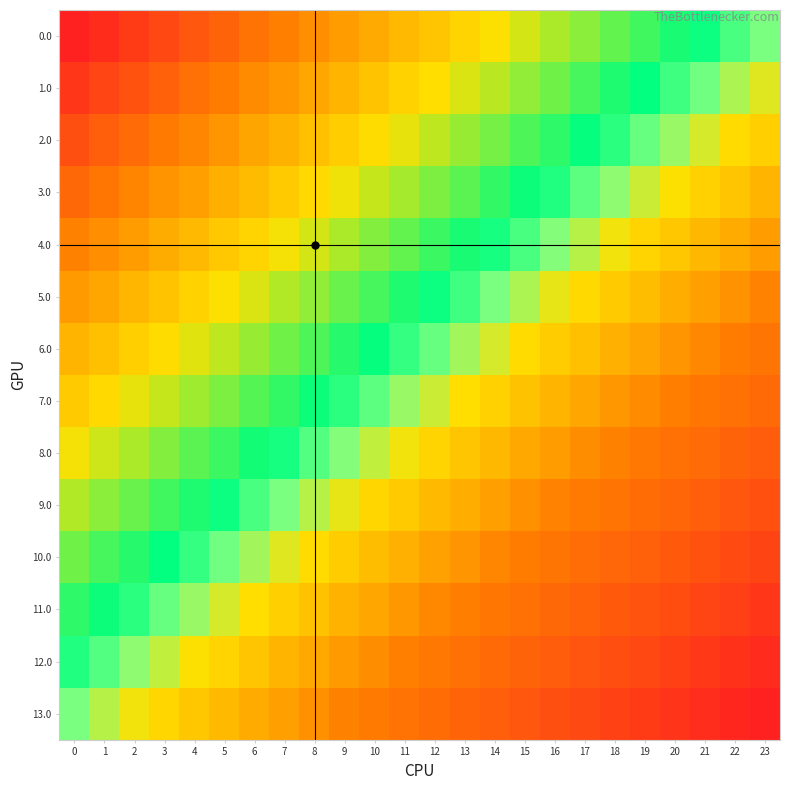

Reading left to right, list all the values displayed in this chart.

0.0: 0=1.0	1=1.0	2=0.9	3=0.9	4=0.8	5=0.8	6=0.7	7=0.7	8=0.7	9=0.6	10=0.6	11=0.5	12=0.5	13=0.4	14=0.4	15=0.3	16=0.3	17=0.3	18=0.2	19=0.2	20=0.1	21=0.1	22=0.0	23=0.0
1.0: 0=0.9	1=0.9	2=0.8	3=0.8	4=0.7	5=0.7	6=0.7	7=0.6	8=0.6	9=0.5	10=0.5	11=0.4	12=0.4	13=0.4	14=0.3	15=0.3	16=0.2	17=0.2	18=0.1	19=0.1	20=0.1	21=0.0	22=-0.0	23=-0.1
2.0: 0=0.8	1=0.8	2=0.8	3=0.7	4=0.7	5=0.6	6=0.6	7=0.5	8=0.5	9=0.5	10=0.4	11=0.4	12=0.3	13=0.3	14=0.2	15=0.2	16=0.2	17=0.1	18=0.1	19=0.0	20=-0.0	21=-0.1	22=-0.1	23=-0.2
3.0: 0=0.8	1=0.7	2=0.7	3=0.6	4=0.6	5=0.6	6=0.5	7=0.5	8=0.4	9=0.4	10=0.3	11=0.3	12=0.2	13=0.2	14=0.2	15=0.1	16=0.1	17=0.0	18=-0.0	19=-0.1	20=-0.1	21=-0.1	22=-0.2	23=-0.2
4.0: 0=0.7	1=0.6	2=0.6	3=0.6	4=0.5	5=0.5	6=0.4	7=0.4	8=0.3	9=0.3	10=0.3	11=0.2	12=0.2	13=0.1	14=0.1	15=0.0	16=-0.0	17=-0.0	18=-0.1	19=-0.1	20=-0.2	21=-0.2	22=-0.3	23=-0.3
5.0: 0=0.6	1=0.6	2=0.5	3=0.5	4=0.4	5=0.4	6=0.4	7=0.3	8=0.3	9=0.2	10=0.2	11=0.1	12=0.1	13=0.1	14=0.0	15=-0.0	16=-0.1	17=-0.1	18=-0.2	19=-0.2	20=-0.3	21=-0.3	22=-0.3	23=-0.4
6.0: 0=0.5	1=0.5	2=0.5	3=0.4	4=0.4	5=0.3	6=0.3	7=0.2	8=0.2	9=0.1	10=0.1	11=0.1	12=0.0	13=-0.0	14=-0.1	15=-0.1	16=-0.2	17=-0.2	18=-0.2	19=-0.3	20=-0.3	21=-0.4	22=-0.4	23=-0.5
7.0: 0=0.5	1=0.4	2=0.4	3=0.3	4=0.3	5=0.2	6=0.2	7=0.2	8=0.1	9=0.1	10=0.0	11=-0.0	12=-0.1	13=-0.1	14=-0.1	15=-0.2	16=-0.2	17=-0.3	18=-0.3	19=-0.4	20=-0.4	21=-0.5	22=-0.5	23=-0.5
8.0: 0=0.4	1=0.3	2=0.3	3=0.3	4=0.2	5=0.2	6=0.1	7=0.1	8=0.0	9=-0.0	10=-0.1	11=-0.1	12=-0.1	13=-0.2	14=-0.2	15=-0.3	16=-0.3	17=-0.4	18=-0.4	19=-0.4	20=-0.5	21=-0.5	22=-0.6	23=-0.6
9.0: 0=0.3	1=0.3	2=0.2	3=0.2	4=0.1	5=0.1	6=0.0	7=0.0	8=-0.0	9=-0.1	10=-0.1	11=-0.2	12=-0.2	13=-0.3	14=-0.3	15=-0.3	16=-0.4	17=-0.4	18=-0.5	19=-0.5	20=-0.6	21=-0.6	22=-0.6	23=-0.7
10.0: 0=0.2	1=0.2	2=0.1	3=0.1	4=0.1	5=0.0	6=-0.0	7=-0.1	8=-0.1	9=-0.2	10=-0.2	11=-0.2	12=-0.3	13=-0.3	14=-0.4	15=-0.4	16=-0.5	17=-0.5	18=-0.6	19=-0.6	20=-0.6	21=-0.7	22=-0.7	23=-0.8
11.0: 0=0.2	1=0.1	2=0.1	3=0.0	4=-0.0	5=-0.1	6=-0.1	7=-0.2	8=-0.2	9=-0.2	10=-0.3	11=-0.3	12=-0.4	13=-0.4	14=-0.5	15=-0.5	16=-0.5	17=-0.6	18=-0.6	19=-0.7	20=-0.7	21=-0.8	22=-0.8	23=-0.8
12.0: 0=0.1	1=0.0	2=-0.0	3=-0.1	4=-0.1	5=-0.1	6=-0.2	7=-0.2	8=-0.3	9=-0.3	10=-0.4	11=-0.4	12=-0.4	13=-0.5	14=-0.5	15=-0.6	16=-0.6	17=-0.7	18=-0.7	19=-0.7	20=-0.8	21=-0.8	22=-0.9	23=-0.9
13.0: 0=0.0	1=-0.0	2=-0.1	3=-0.1	4=-0.2	5=-0.2	6=-0.3	7=-0.3	8=-0.3	9=-0.4	10=-0.4	11=-0.5	12=-0.5	13=-0.6	14=-0.6	15=-0.7	16=-0.7	17=-0.7	18=-0.8	19=-0.8	20=-0.9	21=-0.9	22=-1.0	23=-1.0